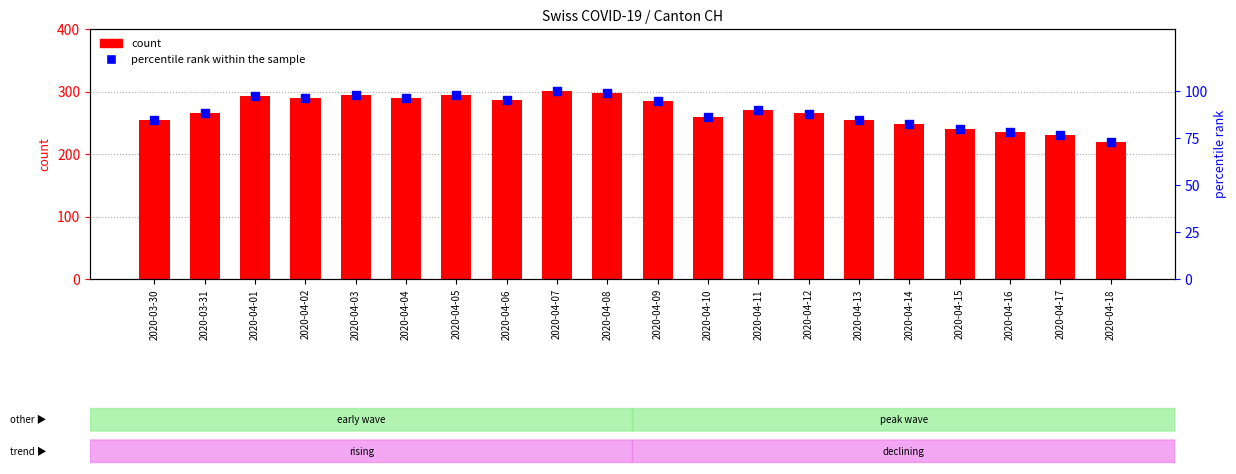

What are all the series names shown in the legend?

count, percentile rank within the sample